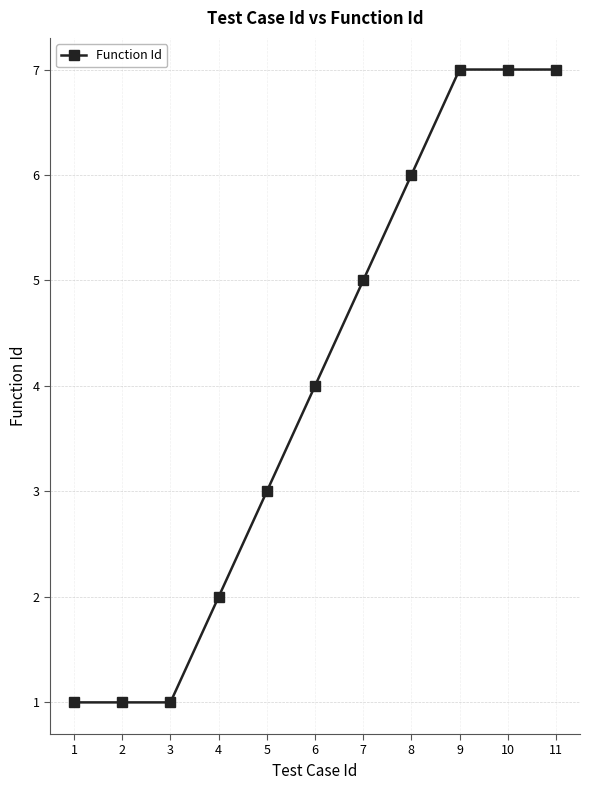

Is it true that the value at 10 is 1?

False